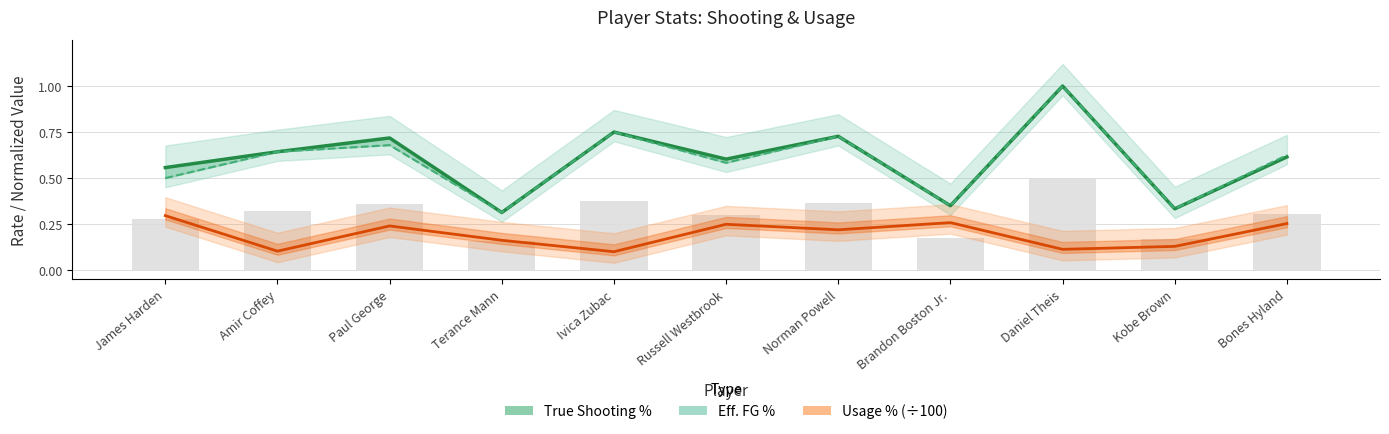

True or false: Usage % (÷100) has a value of 0.4 at Bones Hyland.

False